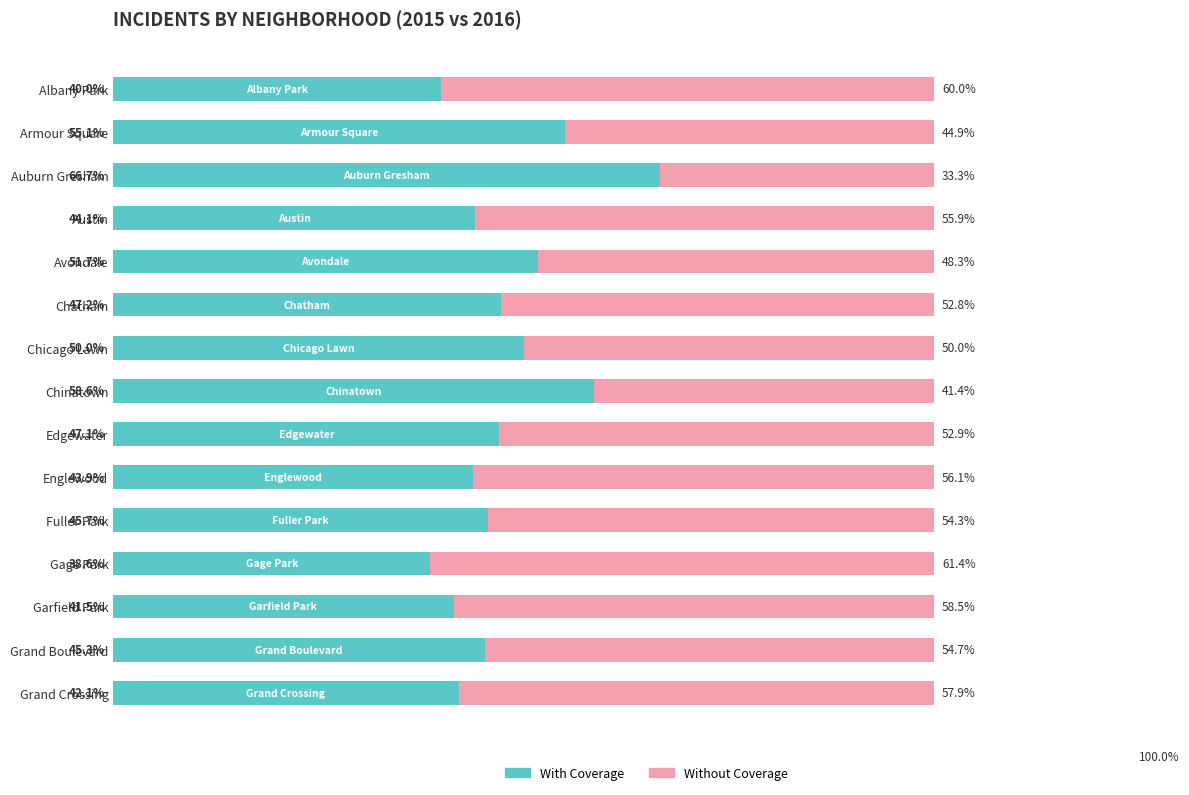

At which label does With Coverage reach its minimum?

Gage Park